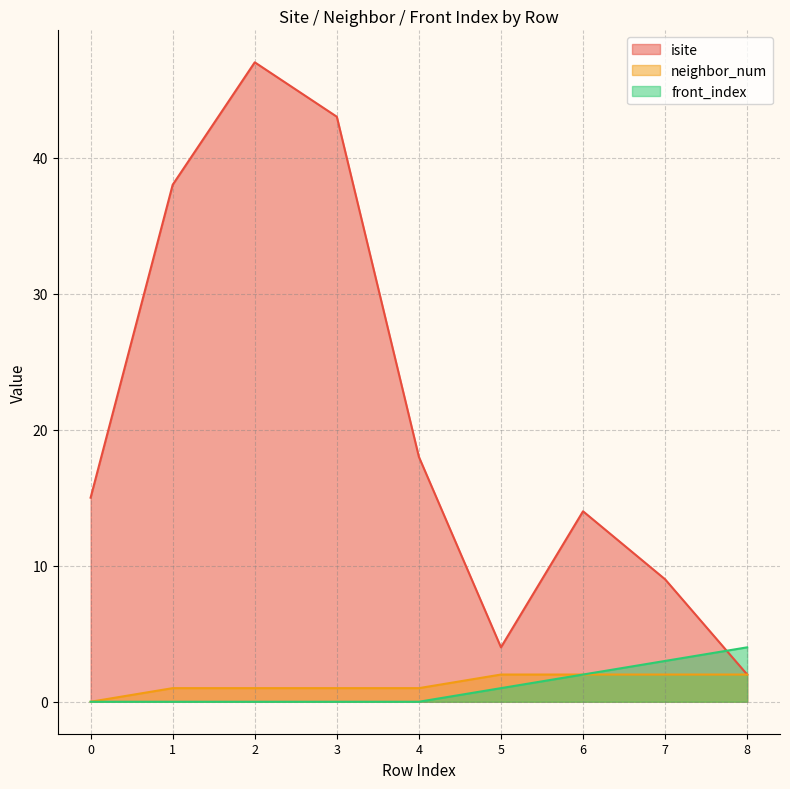

Count the number of data series in this chart.

3